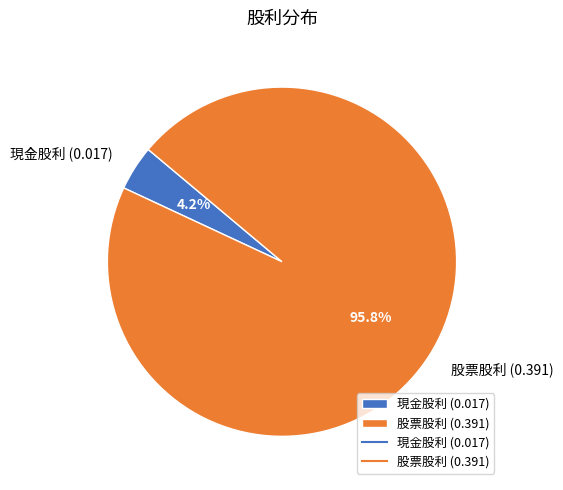

Which slice represents more than half of the pie?

股票股利 (0.391)